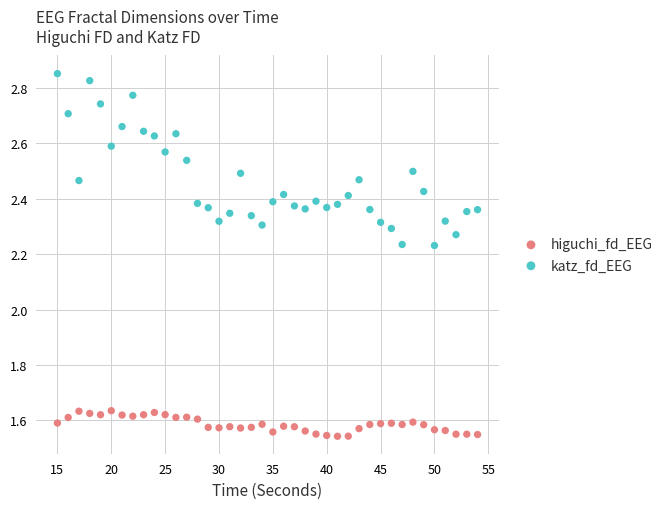

What are all the series names shown in the legend?

higuchi_fd_EEG, katz_fd_EEG